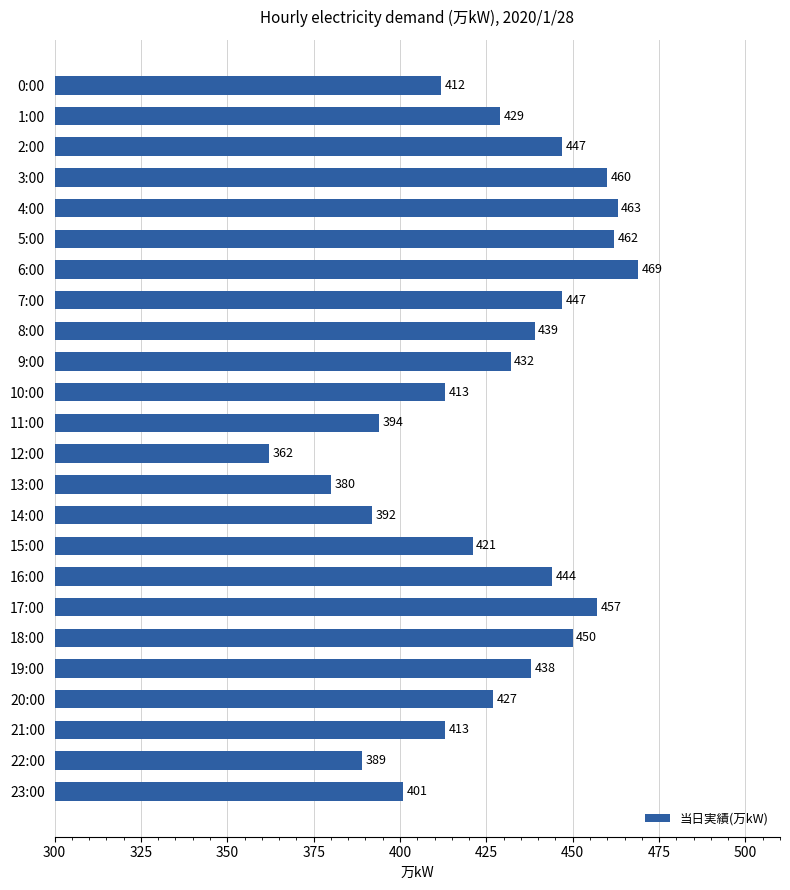

Is it true that the value at 10:00 is 413?

True